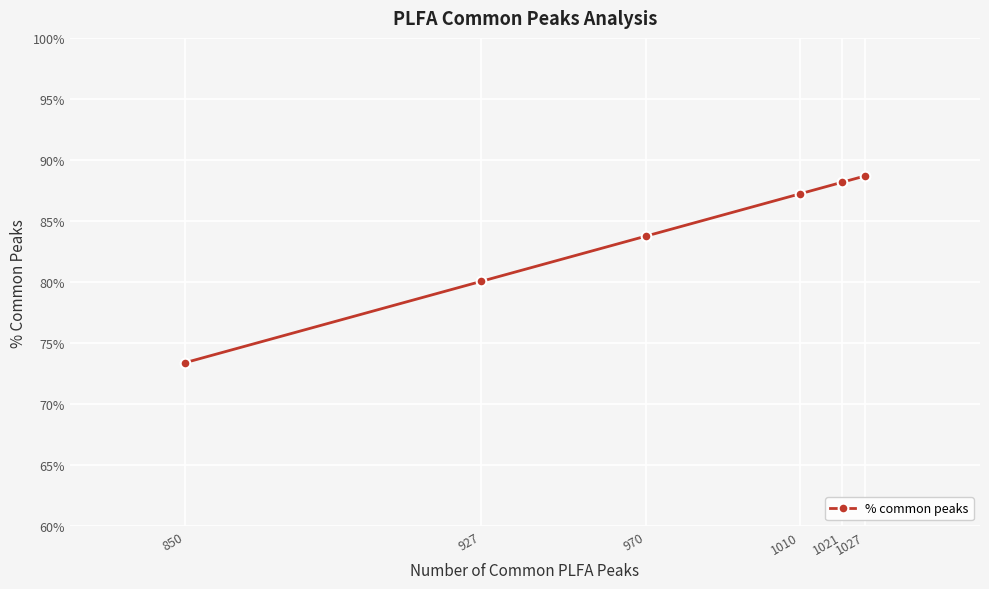

Read the value at 927.

80.1